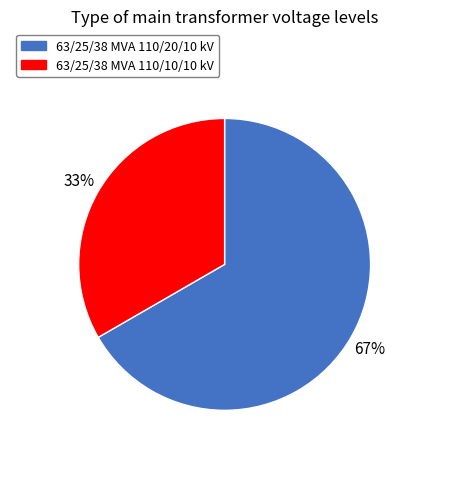

Does any single category account for the majority?

Yes